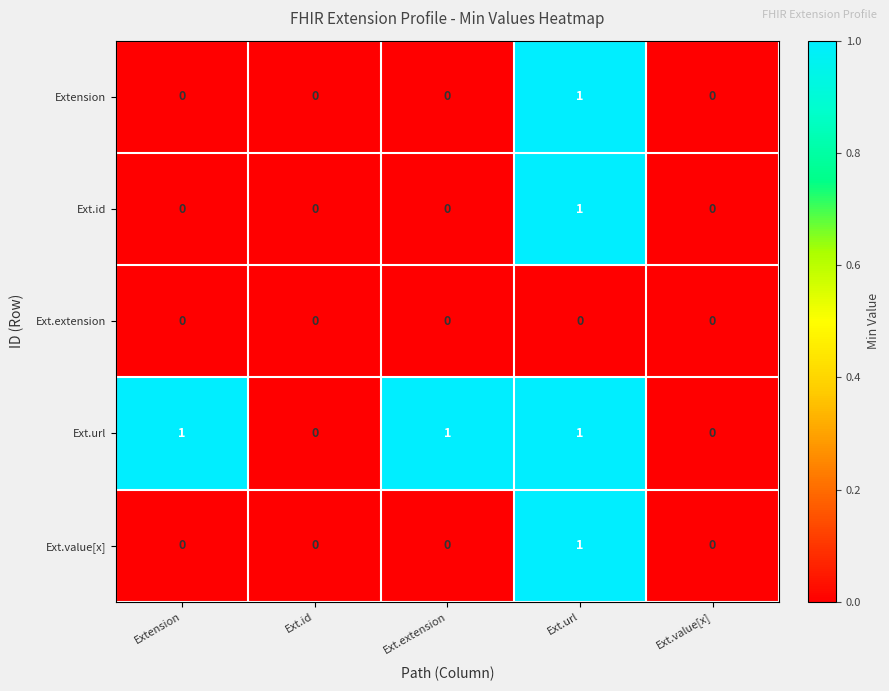

Is the value of Ext.value[x] at Ext.extension greater than the value of Ext.id at Ext.url?

No